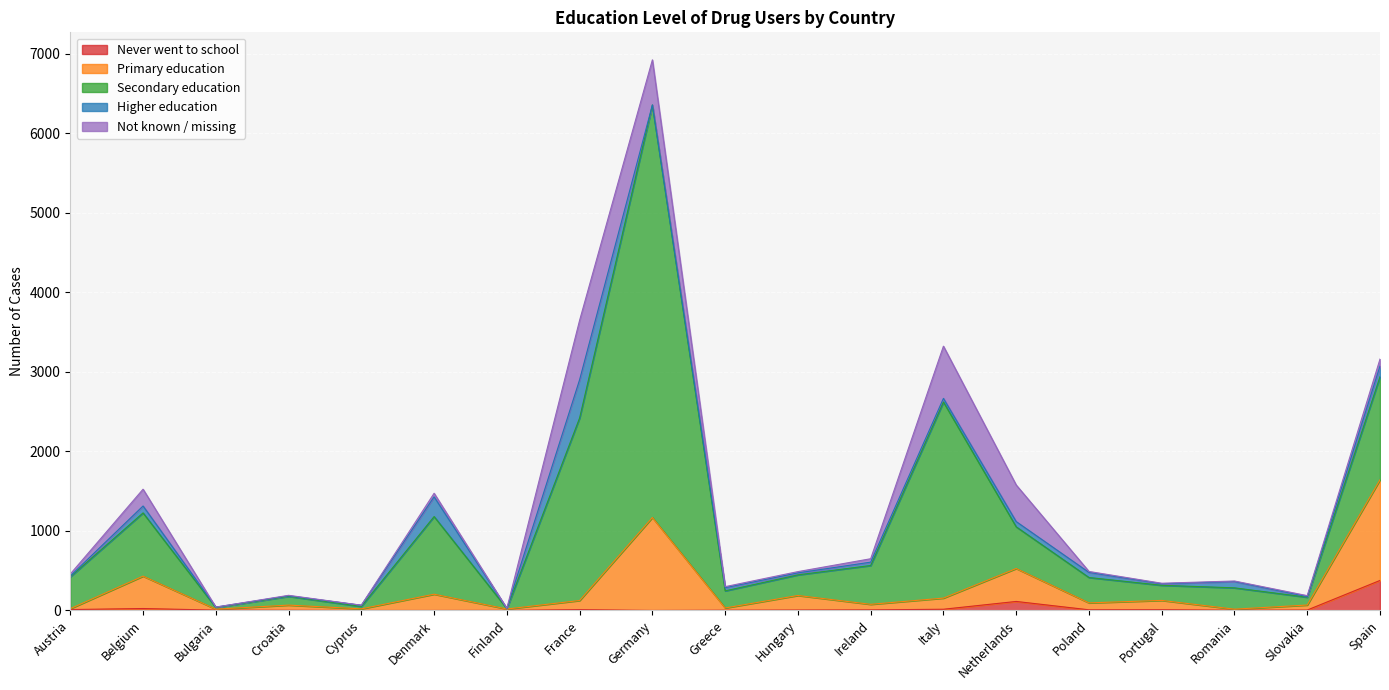

What is the highest value of the Never went to school series?

377